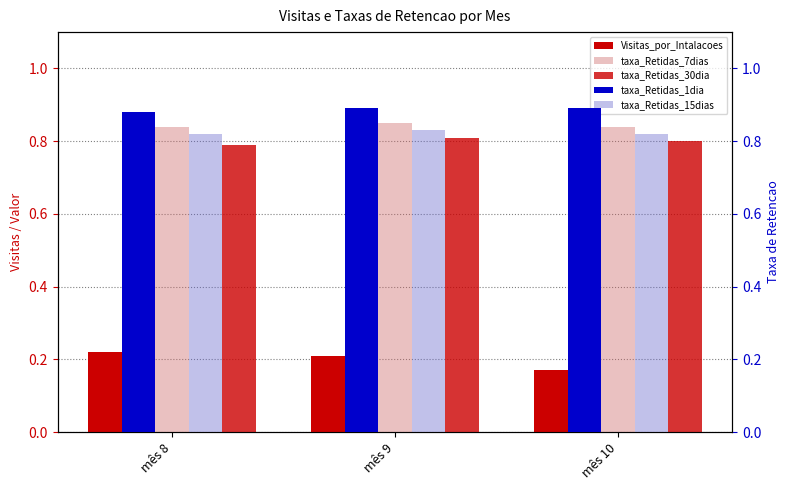

Is the value of taxa_Retidas_15dias at mês 10 greater than the value of taxa_Retidas_30dia at mês 9?

Yes